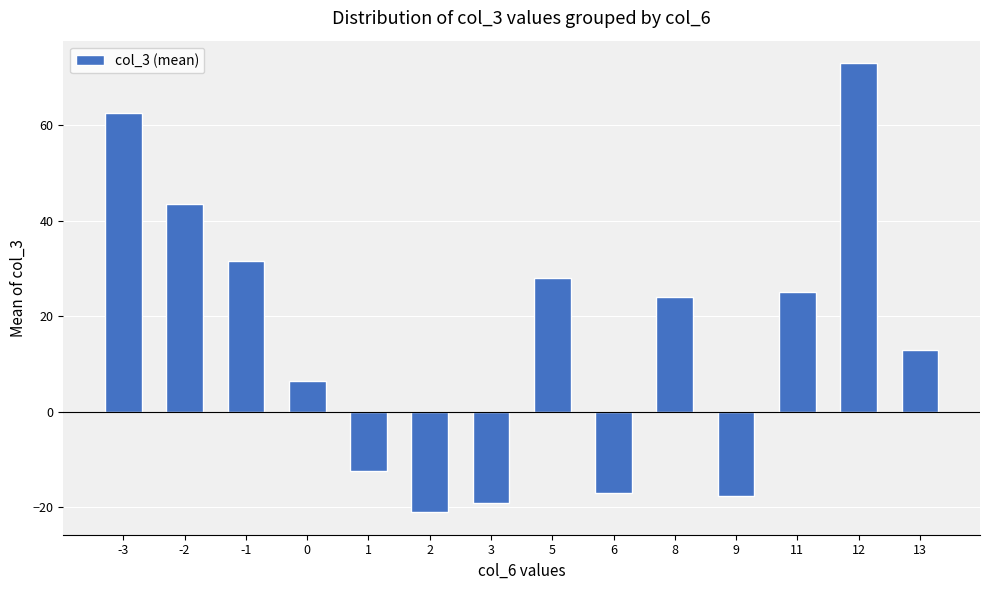

What is the smallest value displayed?

-21.0